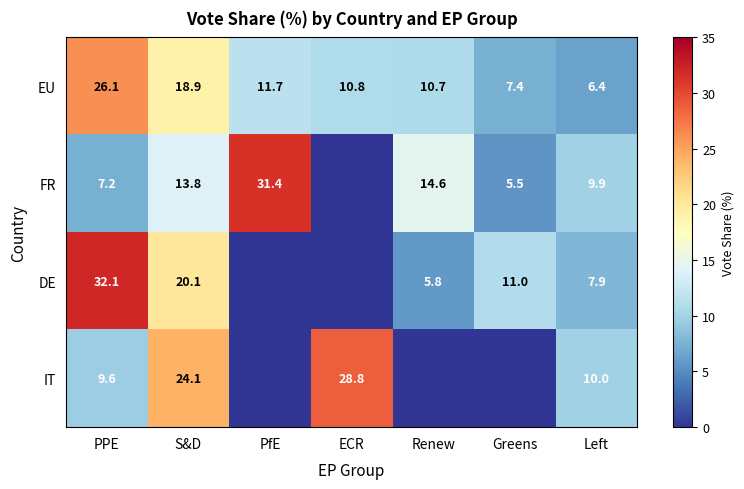

What is the average value of the EU series?

13.1